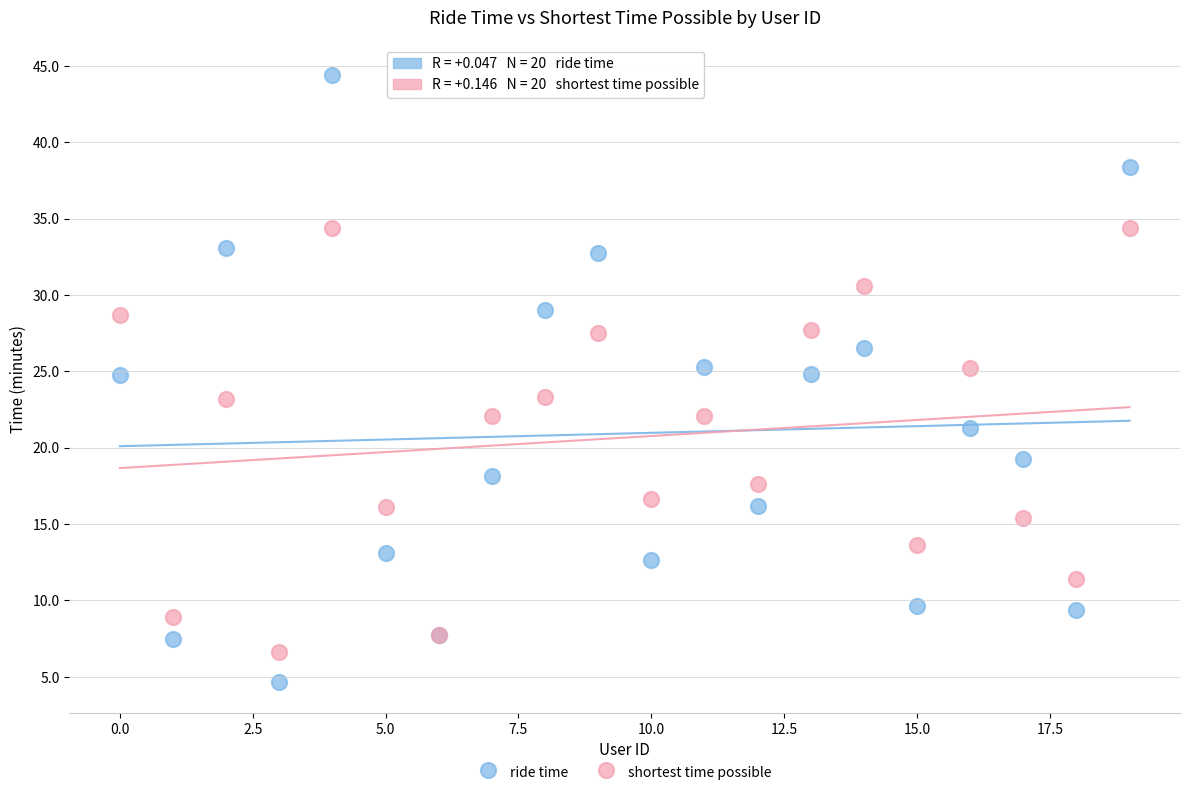

Which series reaches the minimum Y coordinate?

ride time